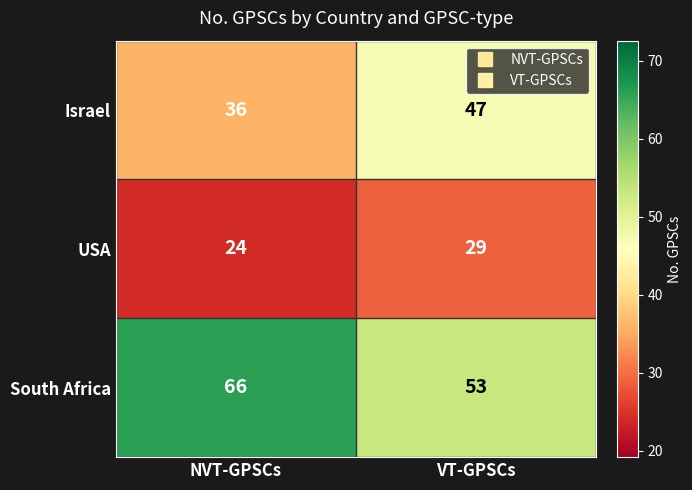

How many data points in USA are less than 29?

1